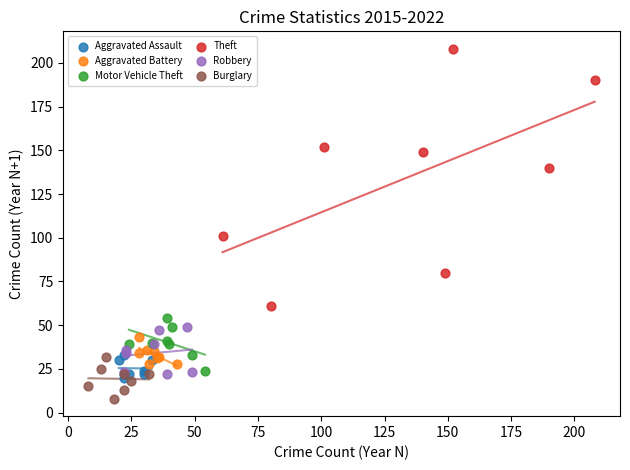

Which series has the widest spread of Y values?

Theft